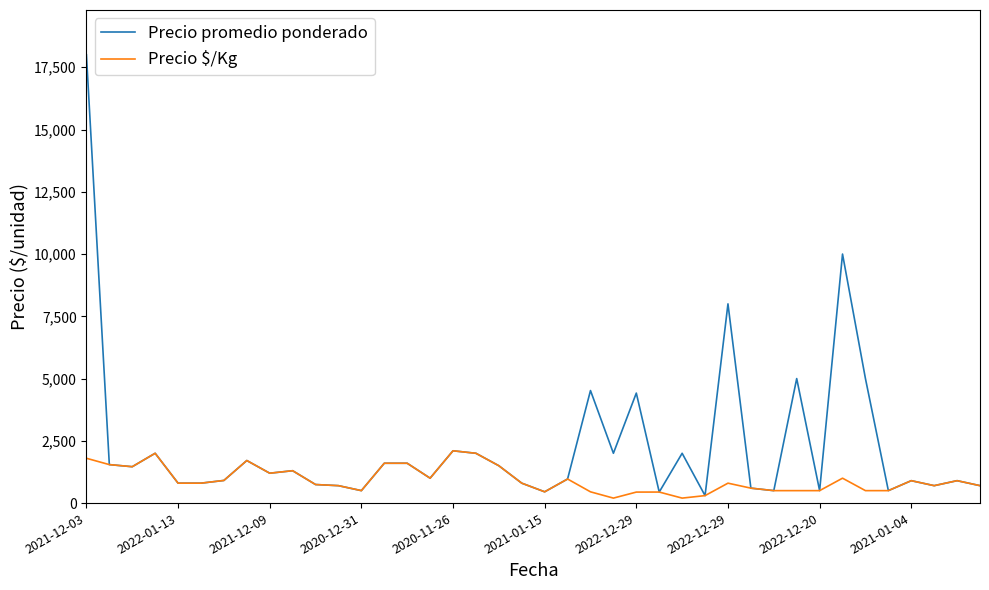

Is this an area chart (filled region under the line)?

No